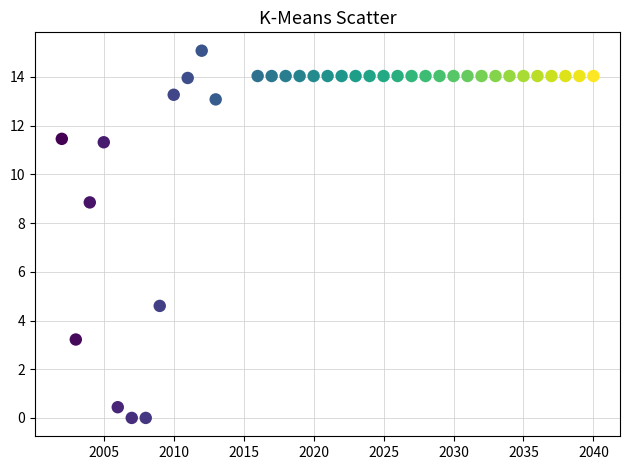

What is the range of Y values (max minus min)?

15.1